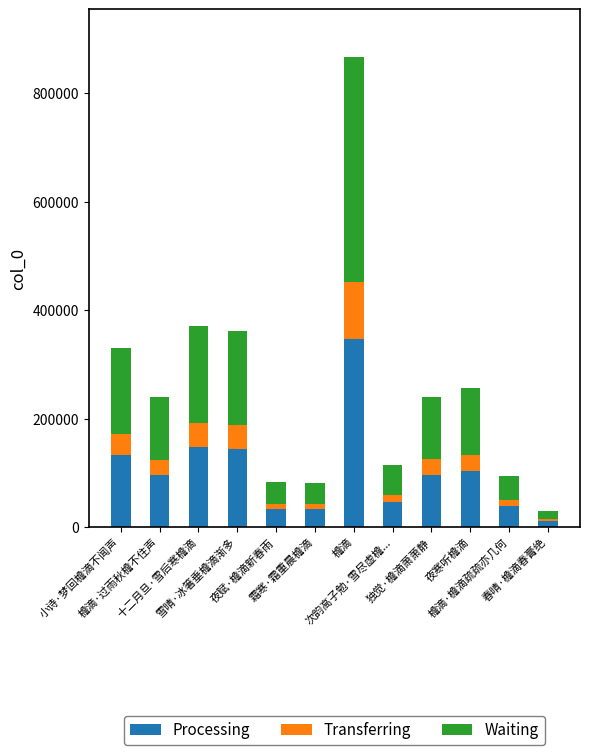

The Processing series shows 132013.6 at 小诗·梦回檐滴不闻声. True or false?

True